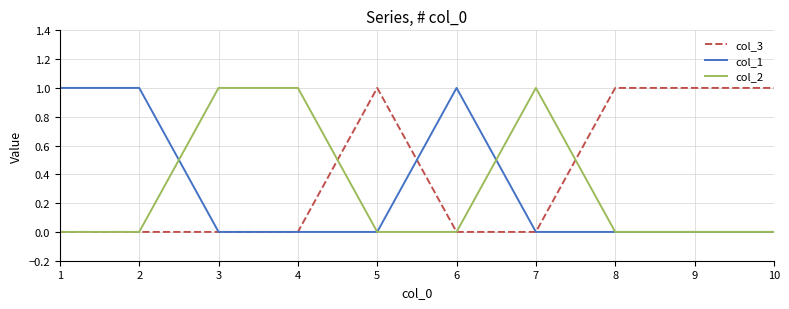

How many series are shown in this chart?

3